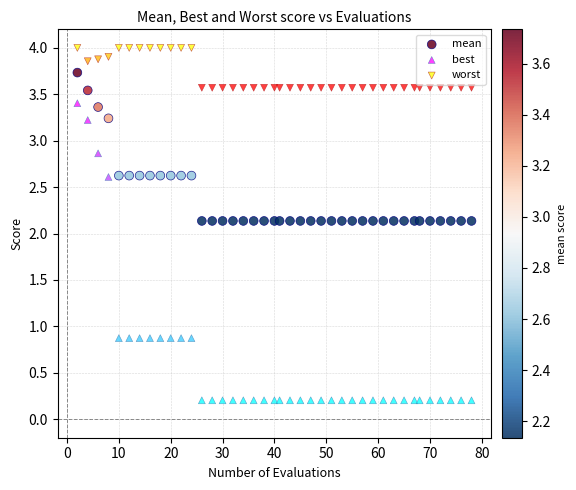

Which series has the largest Y range (max minus min)?

best